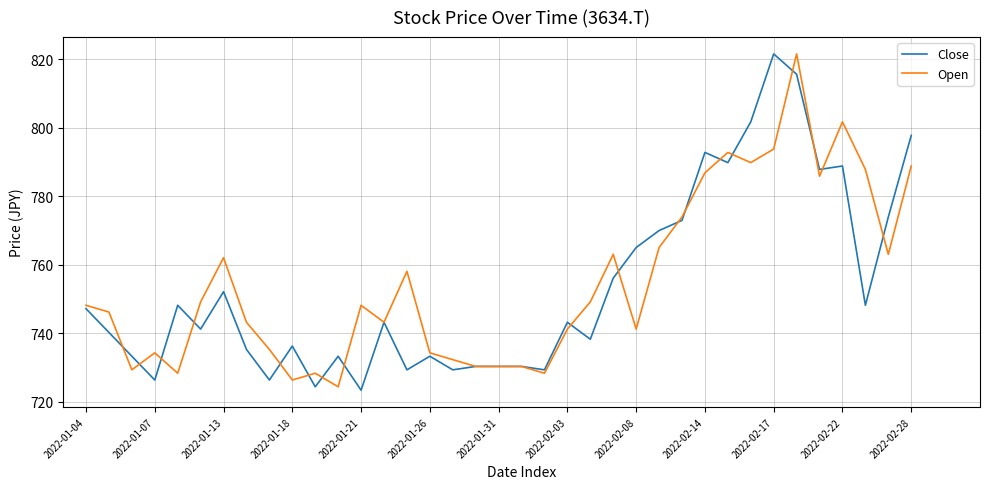

What is the maximum value for Open?

821.5